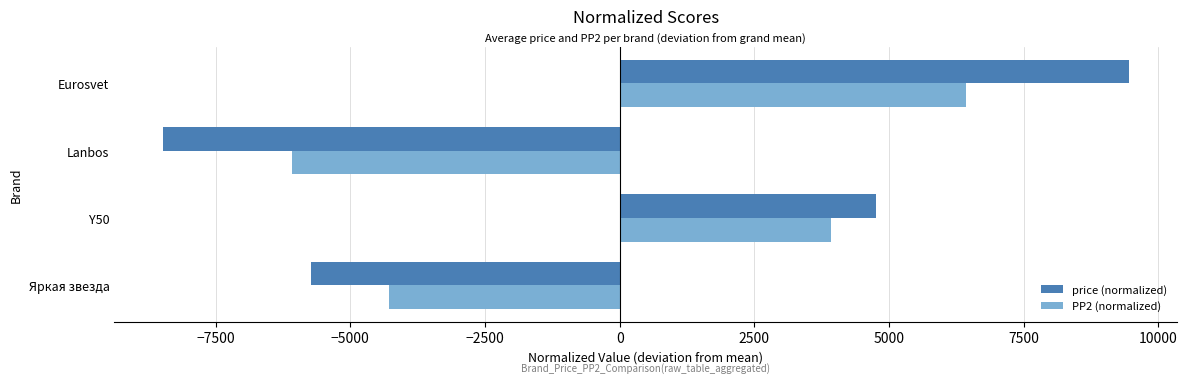

What is the difference between the second highest and second lowest values in the price (normalized) series?

10500.0